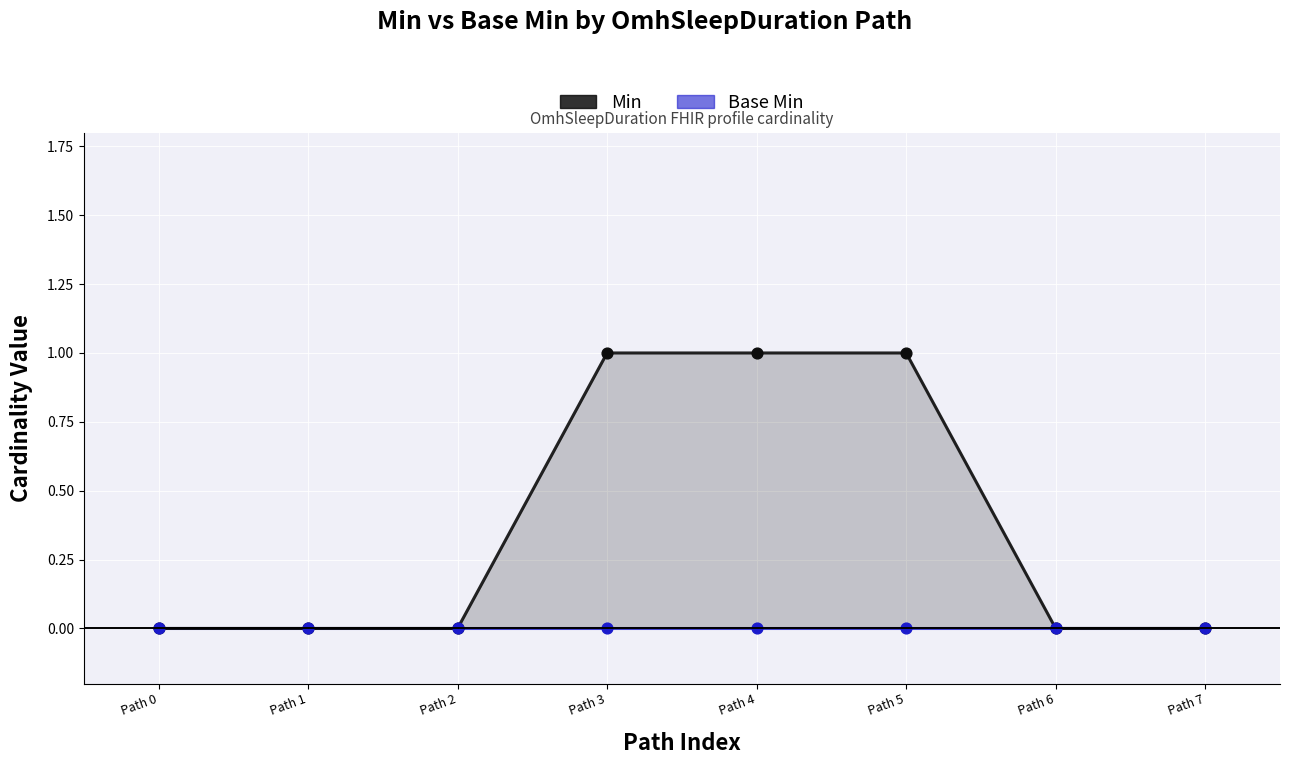

At which category is the sum across all series the highest?

Path 3